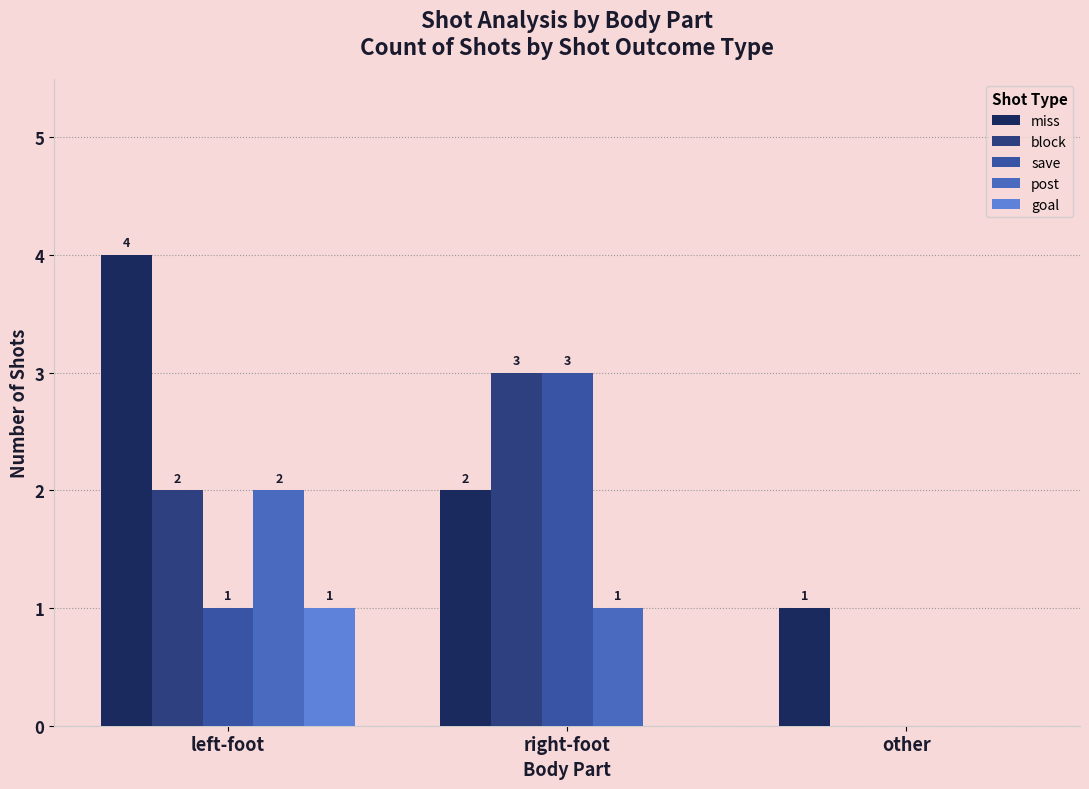

What is the spread (max minus min) of values at other?

1